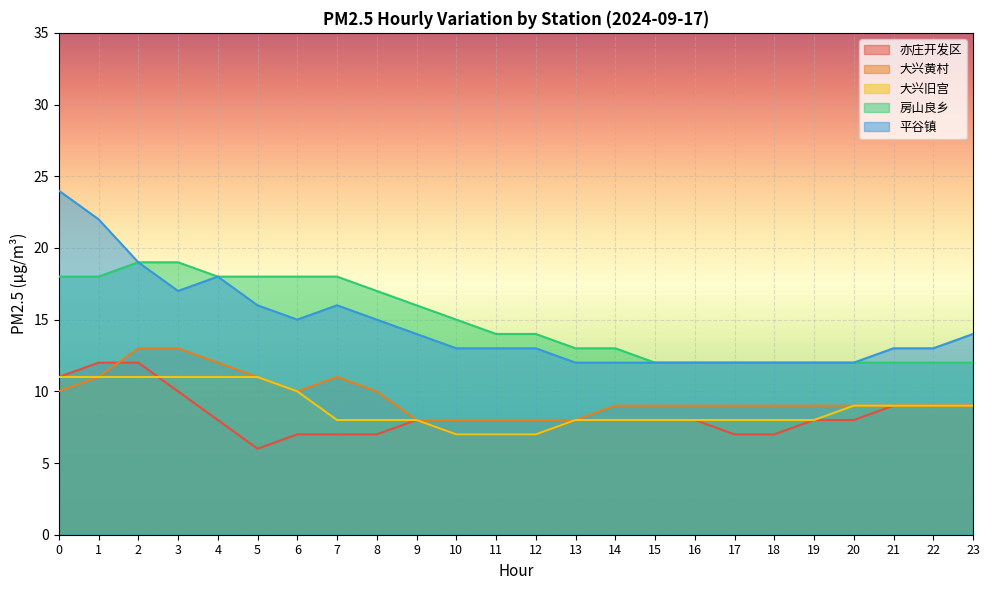

What is the value of the 房山良乡 point at the 10th from the left?

16